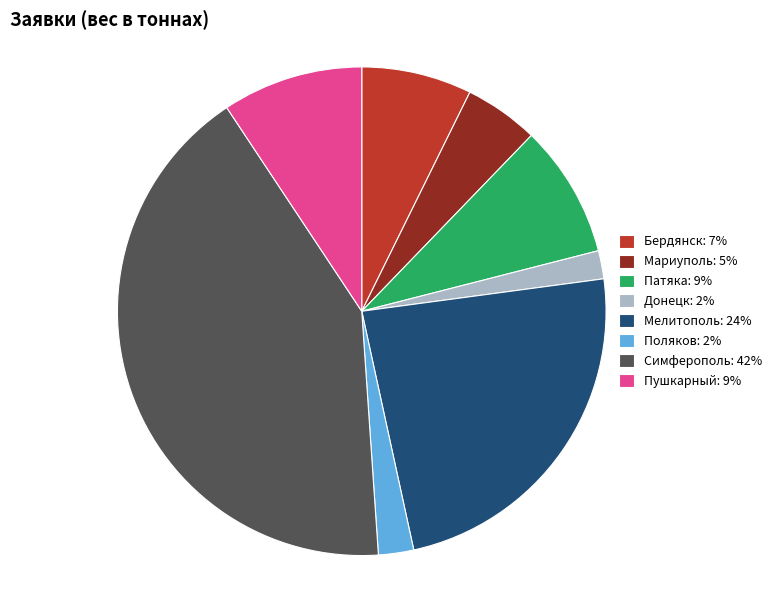

Combined, do Пушкарный: 9% and Симферополь: 42% account for over 50%?

Yes